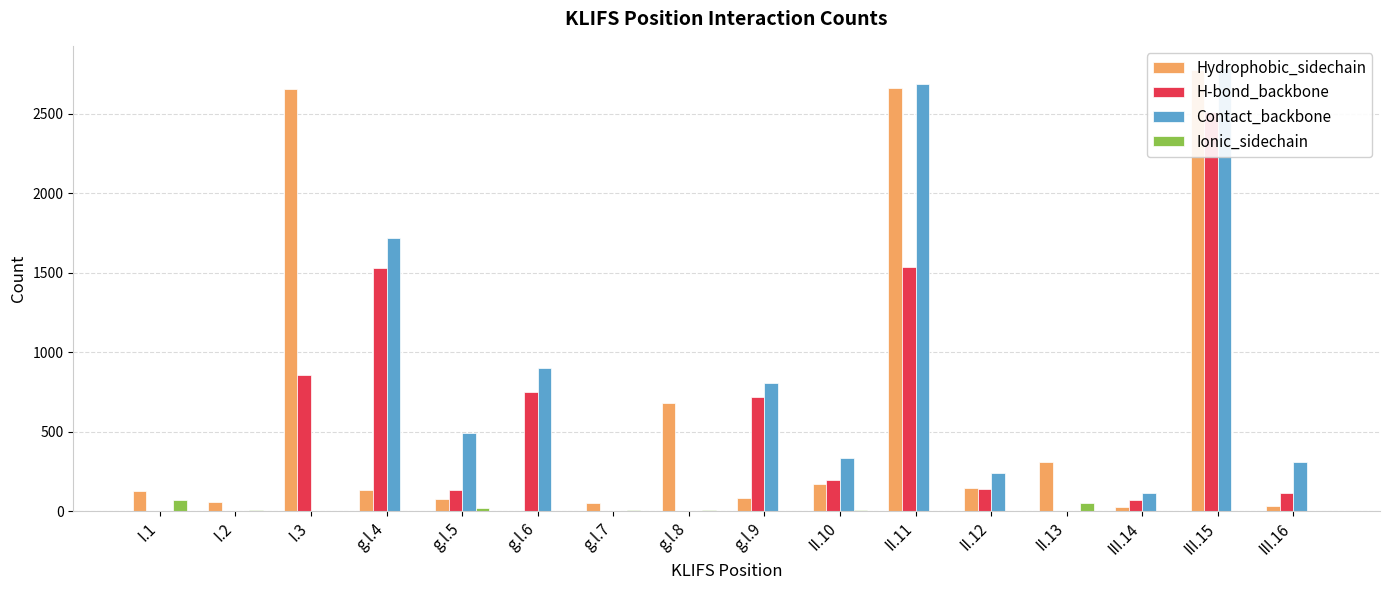

What is the difference between the Ionic_sidechain values at I.2 and g.l.6?

6